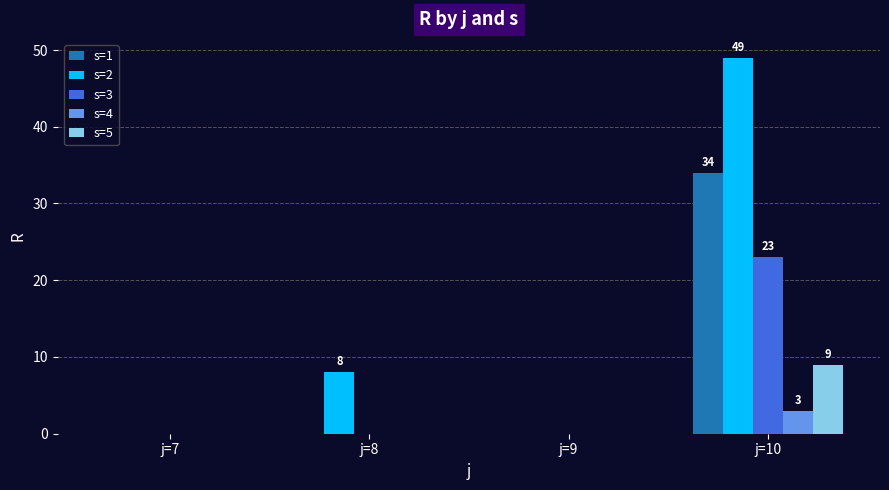

At which category is the sum across all series the highest?

j=10